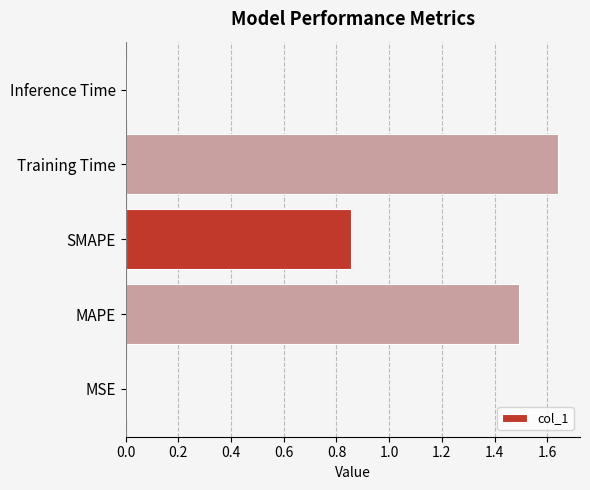

Between SMAPE and Training Time, which is larger?

Training Time